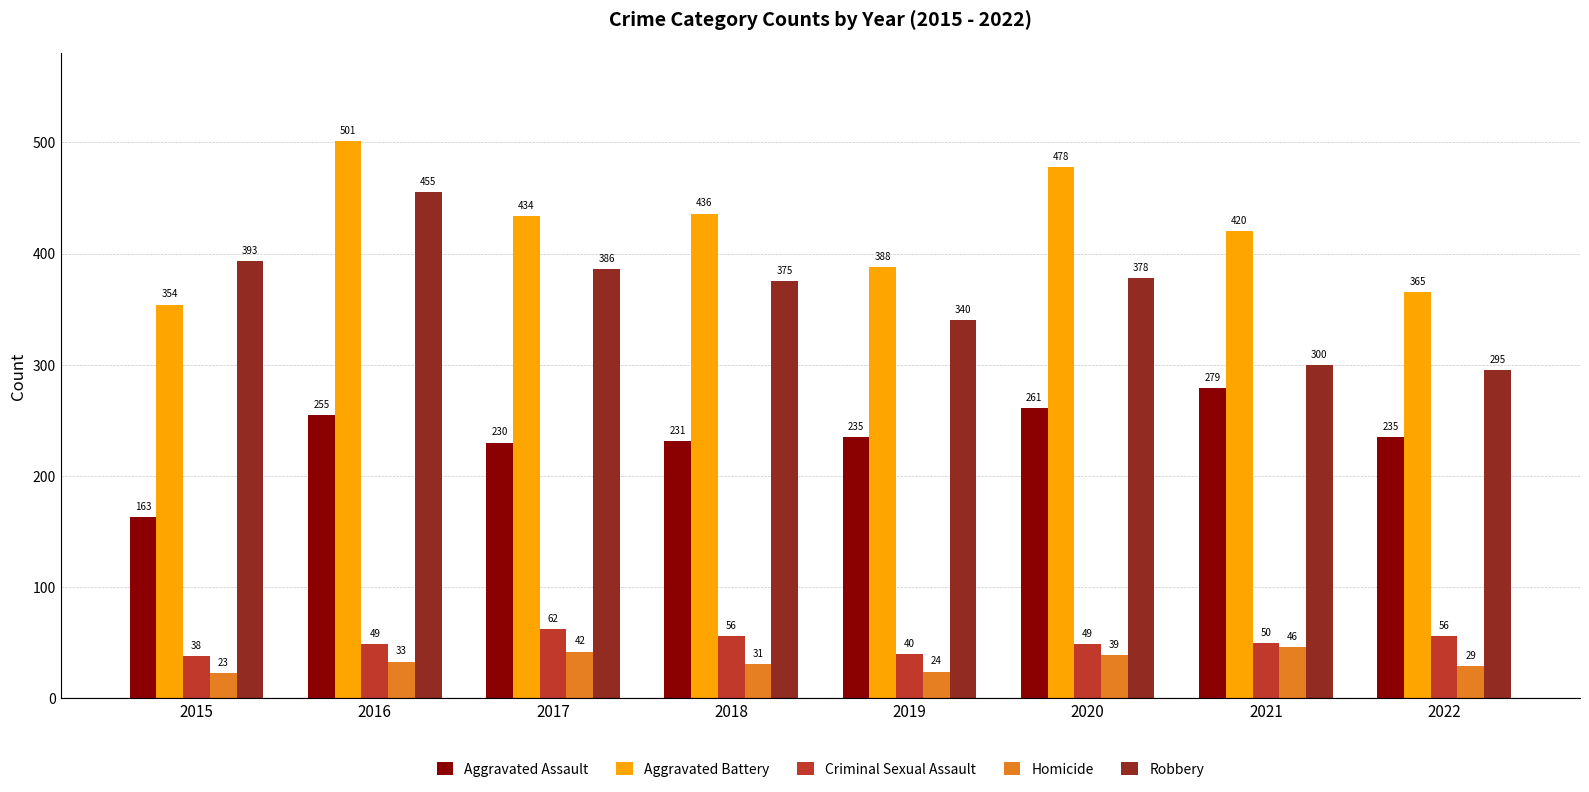

What is the difference between the highest and lowest values at 2016?

468